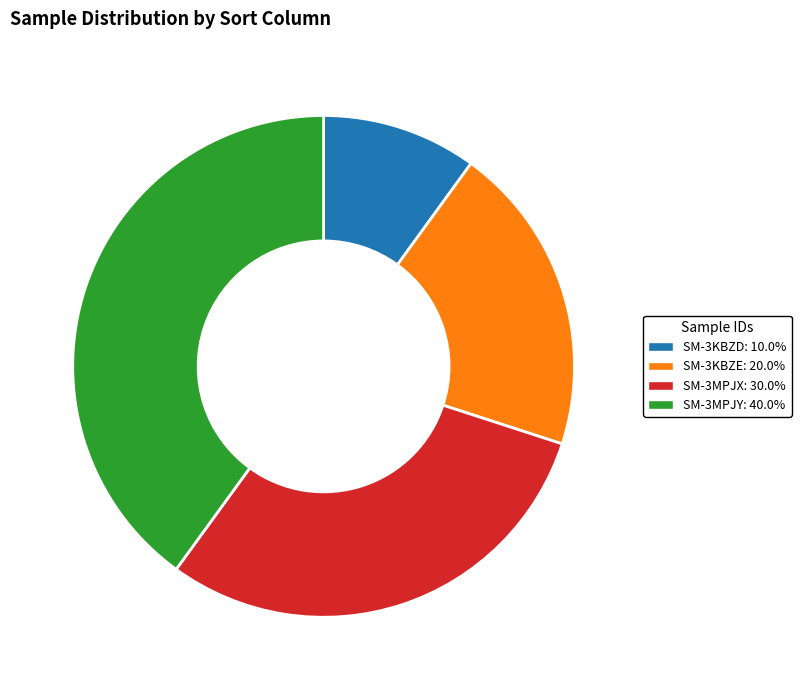

Count the number of slices in the pie.

4